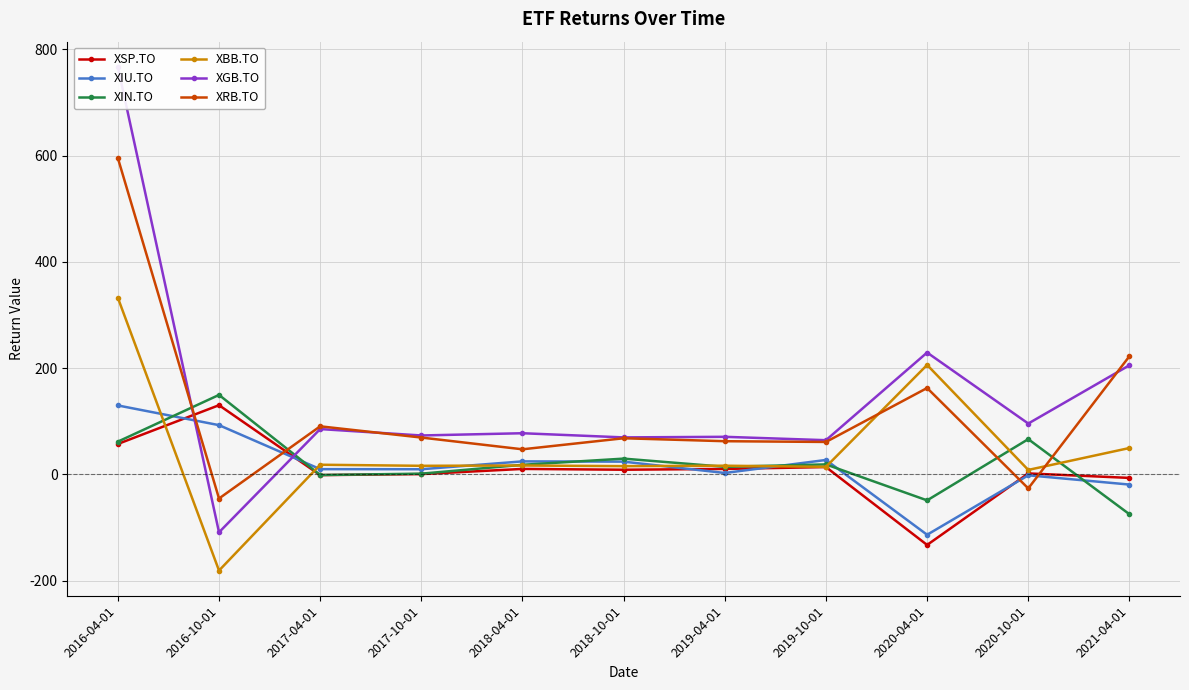

Is it true that XIU.TO equals -0.8 at 2020-10-01?

False